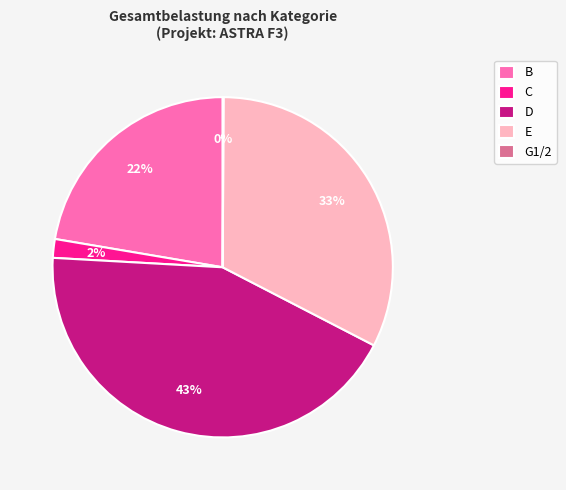

Is there a majority slice in this chart?

No